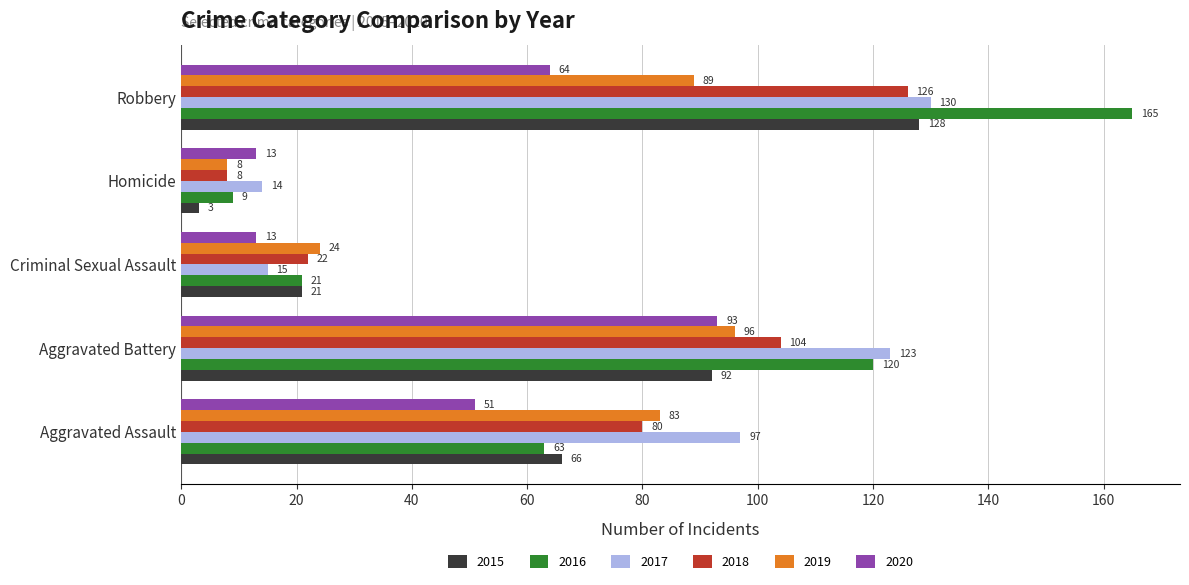

Which series has the widest spread of values?

2016